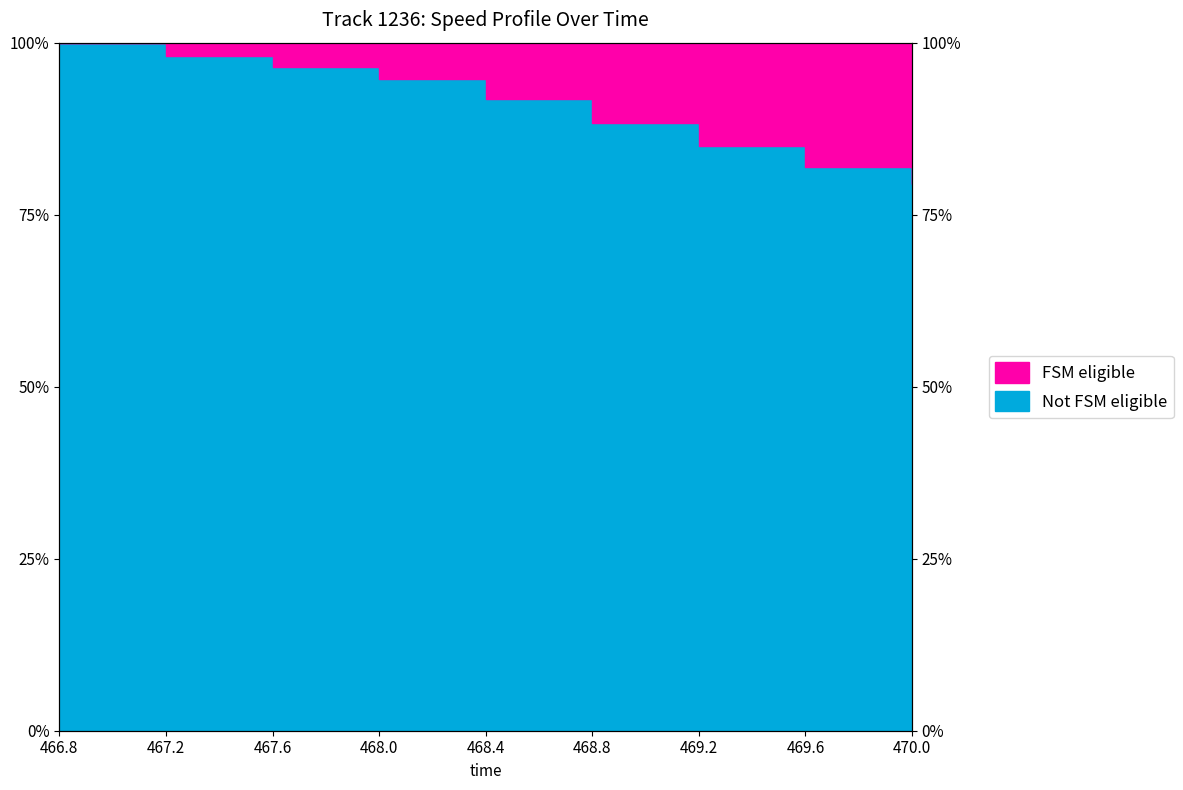

Reading right to left, what are all the values shown in this chart?

0.8	0.8	0.9	0.9	0.9	0.9	1.0	1.0	1.0